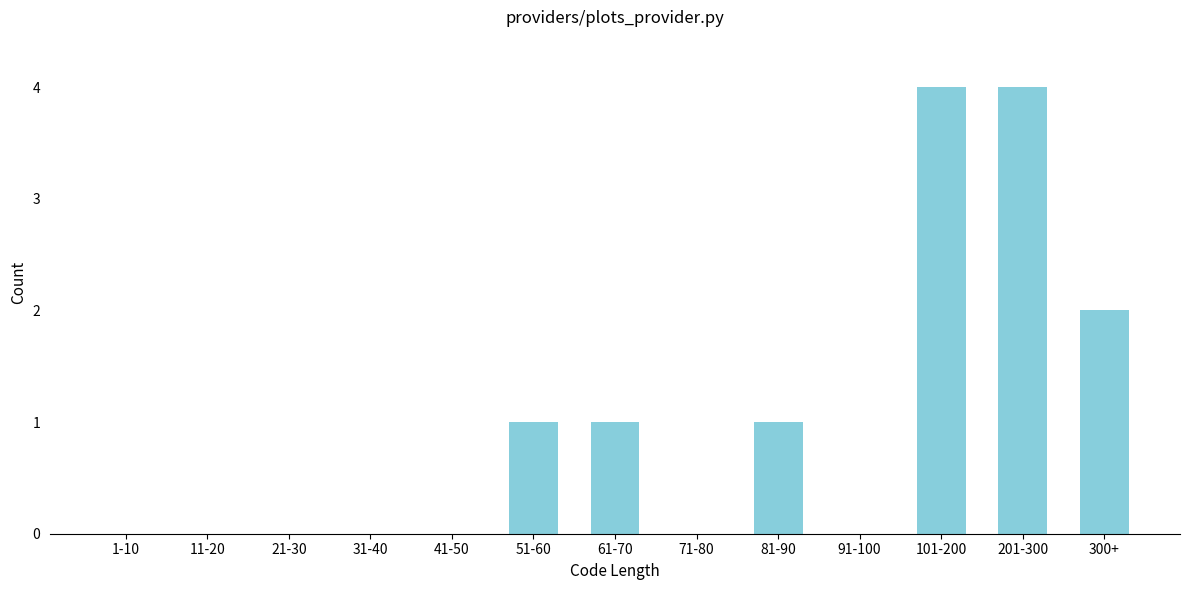

Reading left to right, transcribe all the data shown in this chart.

1-10=0	11-20=0	21-30=0	31-40=0	41-50=0	51-60=1	61-70=1	71-80=0	81-90=1	91-100=0	101-200=4	201-300=4	300+=2